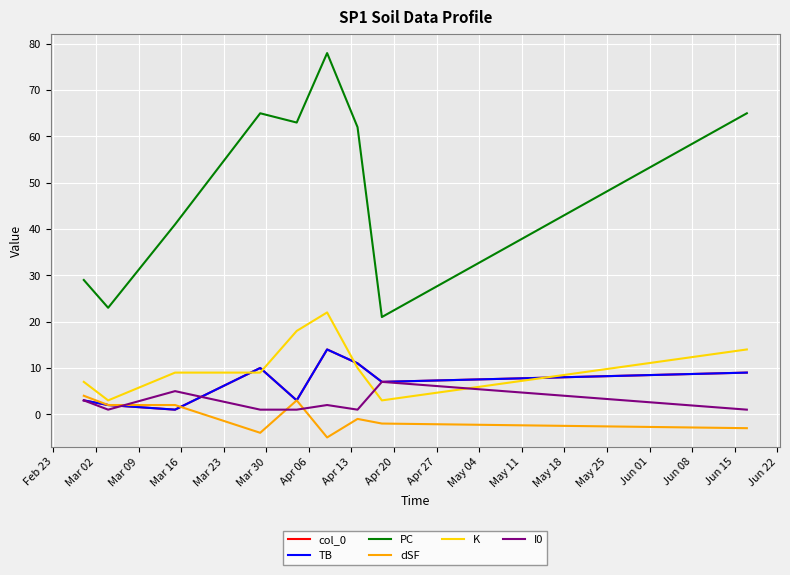

How many lines are shown in the chart?

6